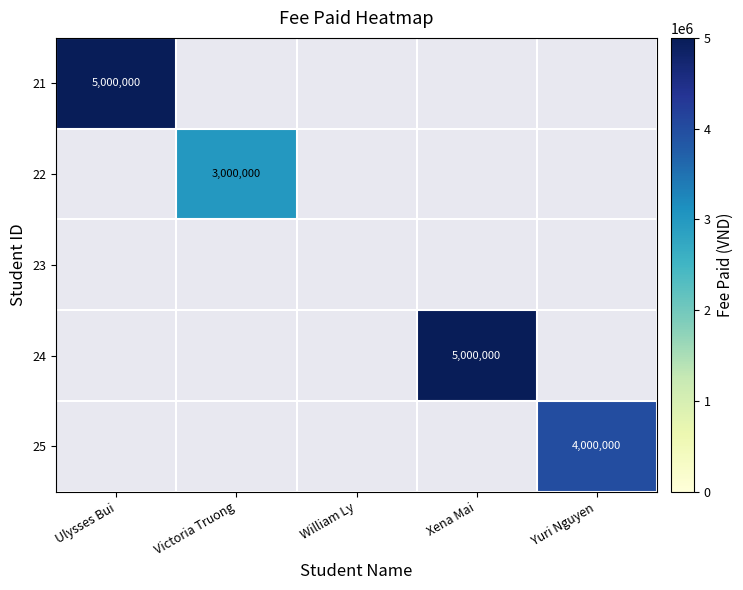

True or false: 21 has a value of 5000000 at Ulysses Bui.

True